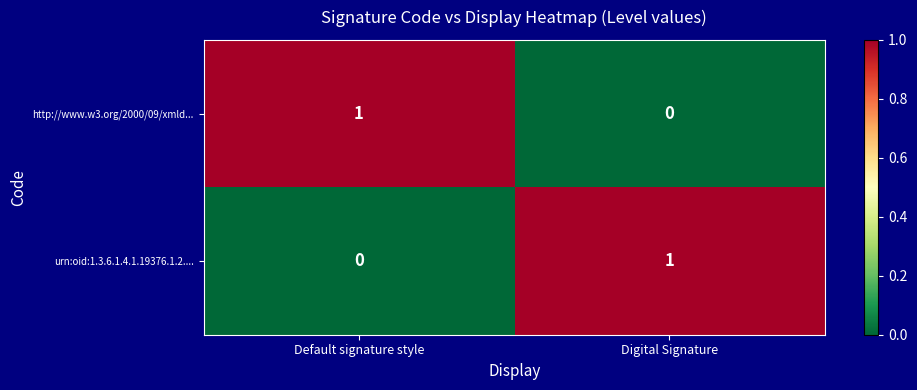

Rank the series at Default signature style from lowest to highest value.

urn:oid:1.3.6.1.4.1.19376.1.2...., http://www.w3.org/2000/09/xmld...